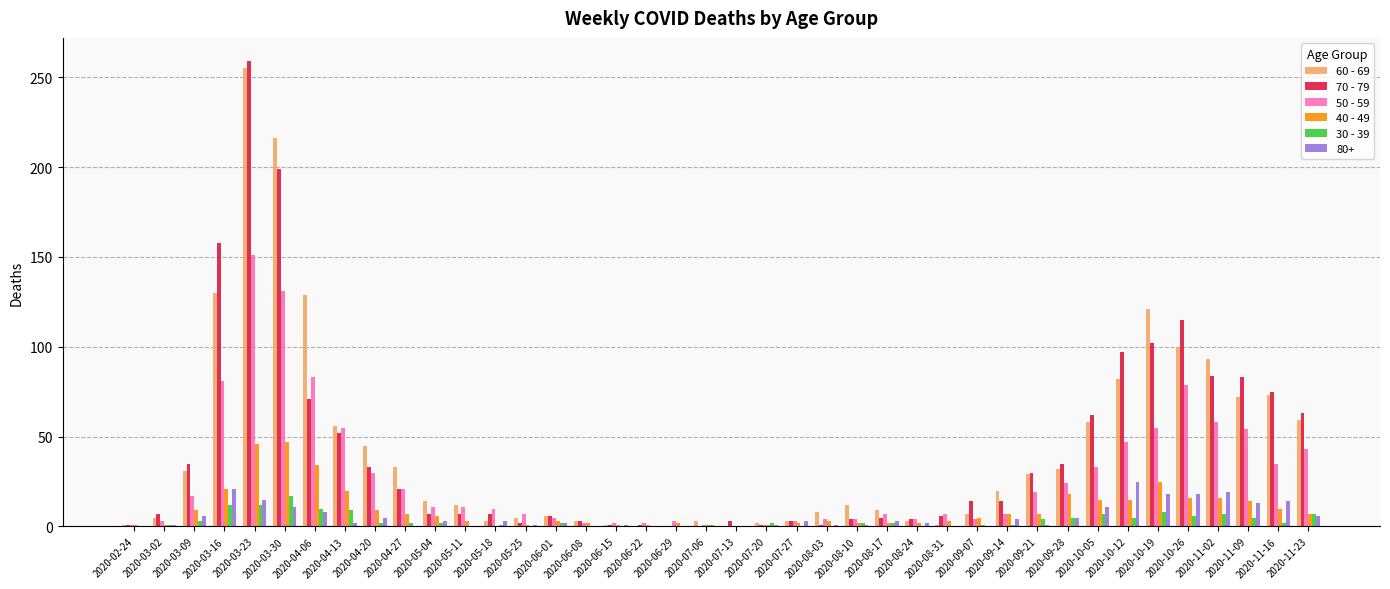

The 30 - 39 series shows 0 at 2020-05-25. True or false?

True